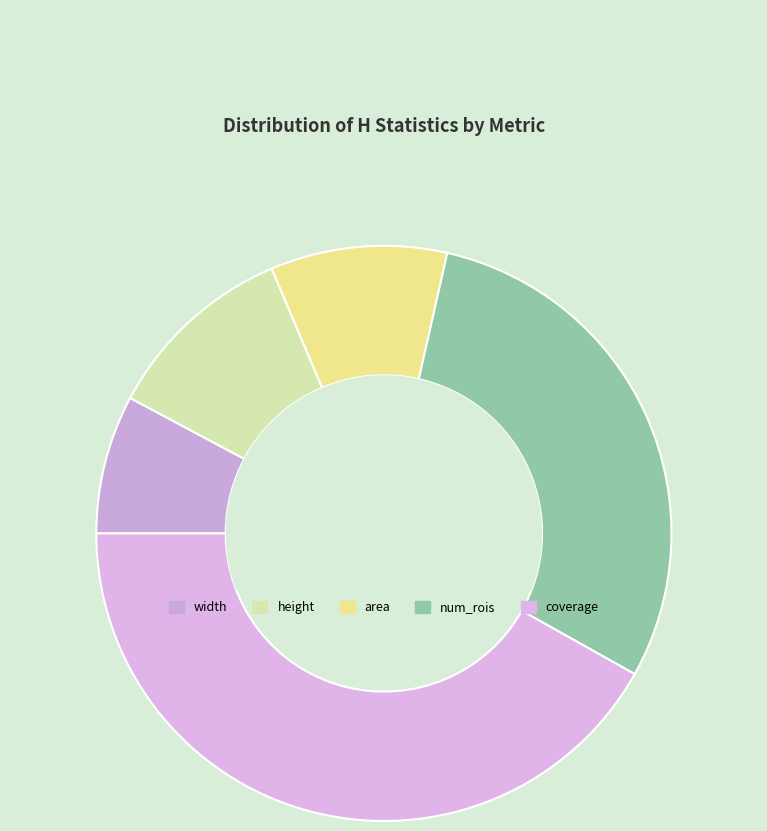

Which slice is the largest?

coverage